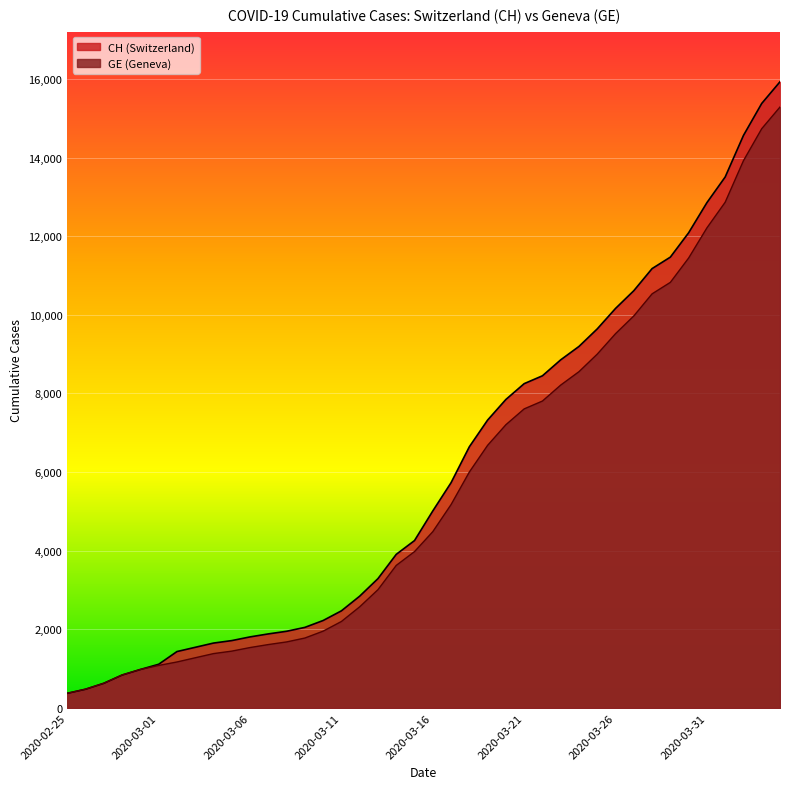

What are all the series names shown in the legend?

CH, GE